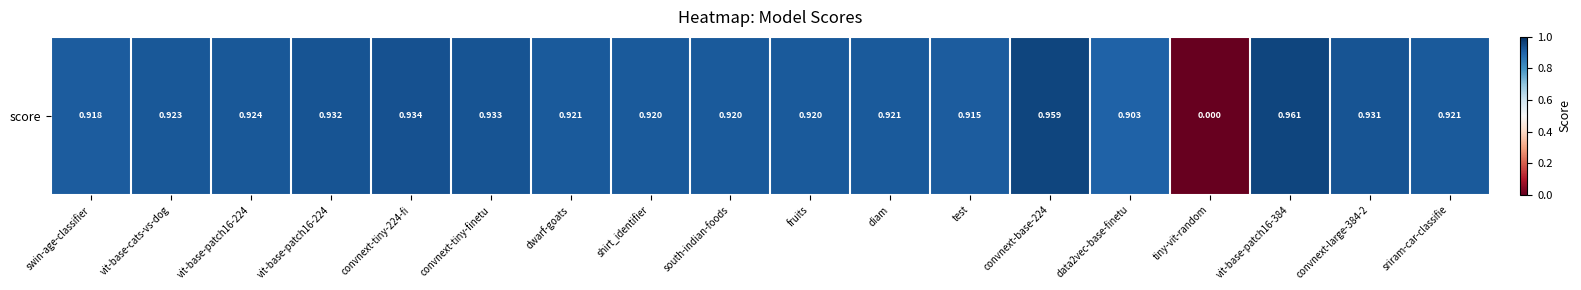

Rank the categories by value from highest to lowest.

vit-base-patch16-384, convnext-base-224, convnext-tiny-224-fi, convnext-tiny-finetu, vit-base-patch16-224, convnext-large-384-2, vit-base-patch16-224, vit-base-cats-vs-dog, dwarf-goats, sriram-car-classifie, diam, shirt_identifier, south-indian-foods, fruits, swin-age-classifier, test, data2vec-base-finetu, tiny-vit-random